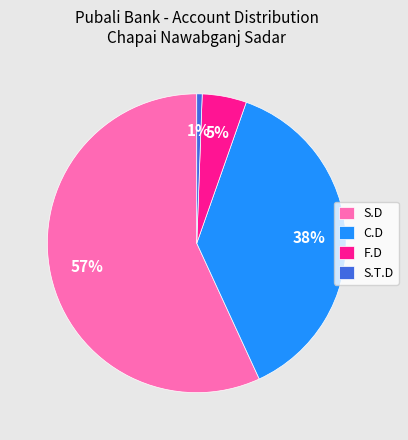

Between S.T.D and S.D, which is larger?

S.D